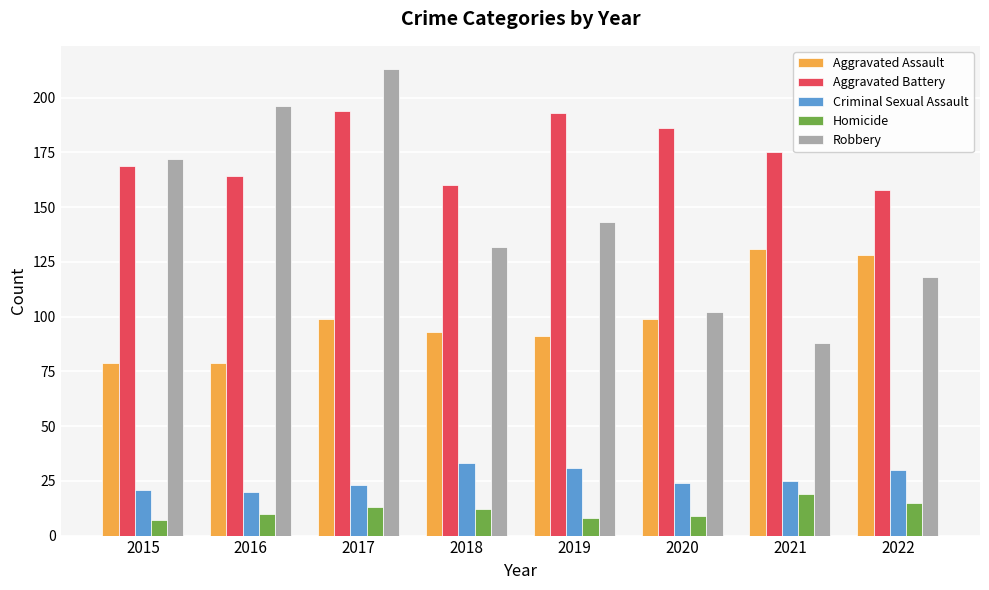

Rank the series at 2022 from lowest to highest value.

Homicide, Criminal Sexual Assault, Robbery, Aggravated Assault, Aggravated Battery